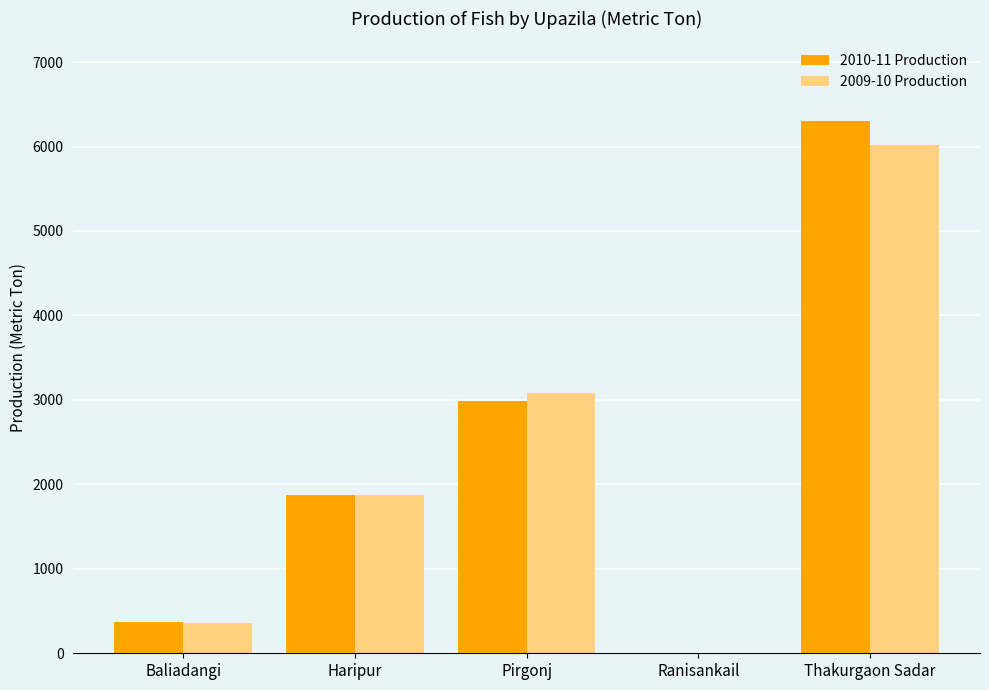

Reading left to right, transcribe all the data shown in this chart.

2010-11 Production: Baliadangi=368.8	Haripur=1878.1	Pirgonj=2984.0	Ranisankail=1.5	Thakurgaon Sadar=6300.0
2009-10 Production: Baliadangi=364.2	Haripur=1871.2	Pirgonj=3086.0	Ranisankail=1.5	Thakurgaon Sadar=6018.0